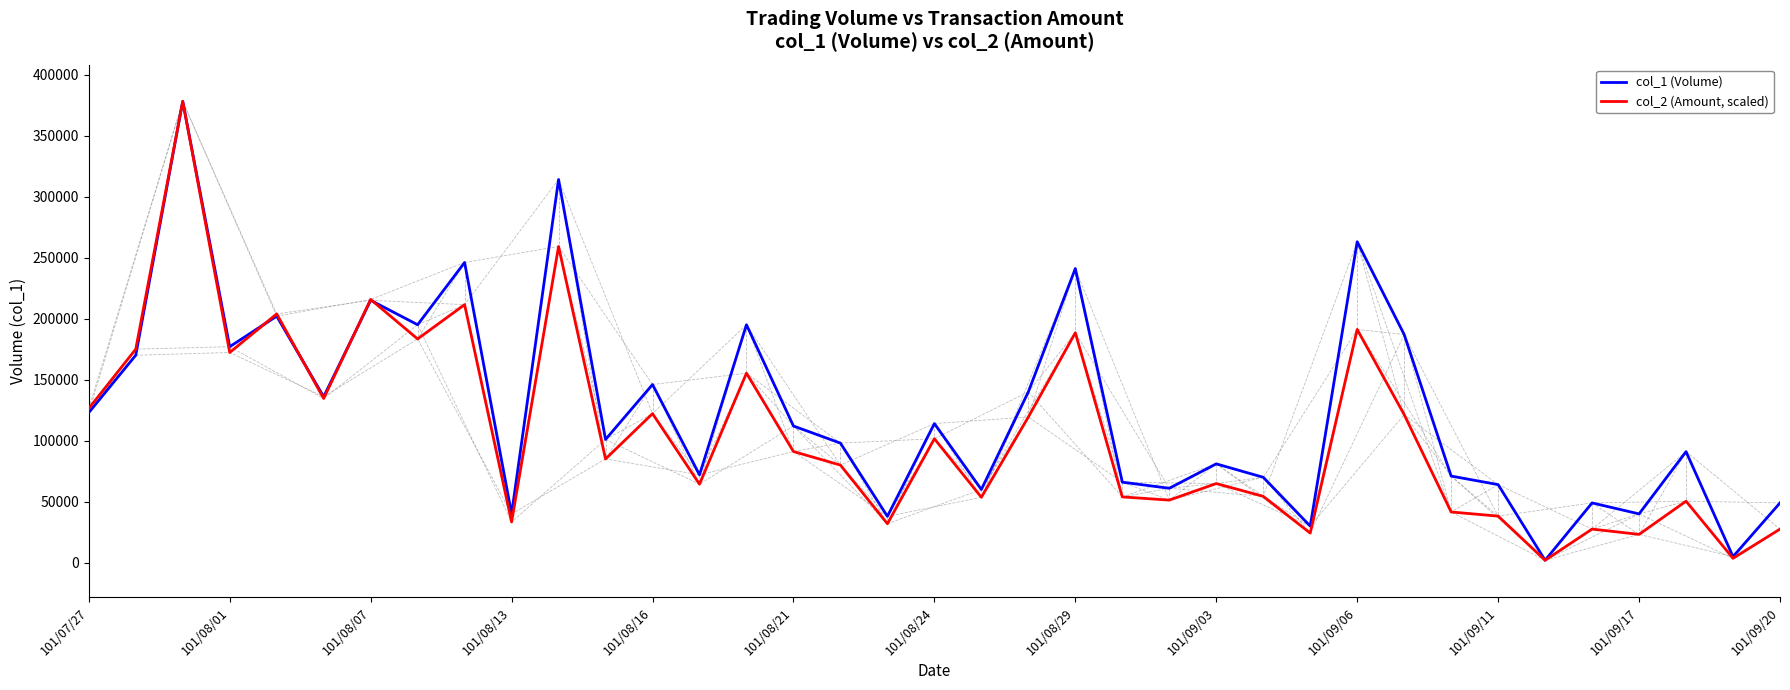

Does the chart have visible grid lines?

No